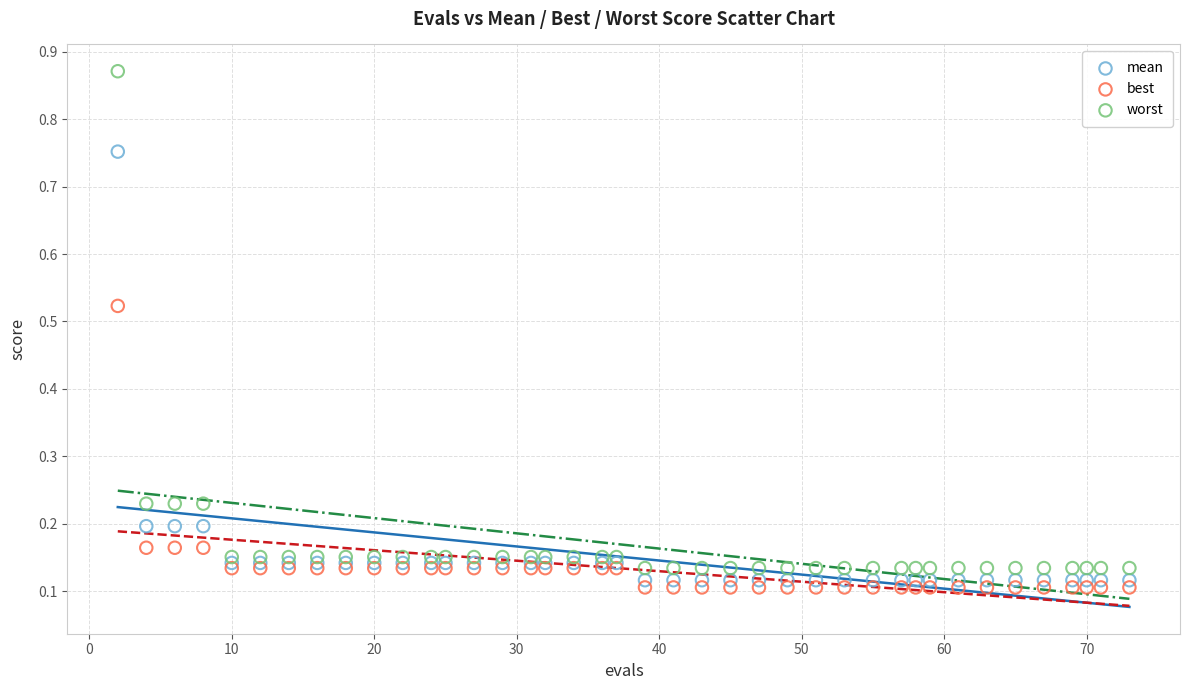

Which series contains the highest Y value?

worst